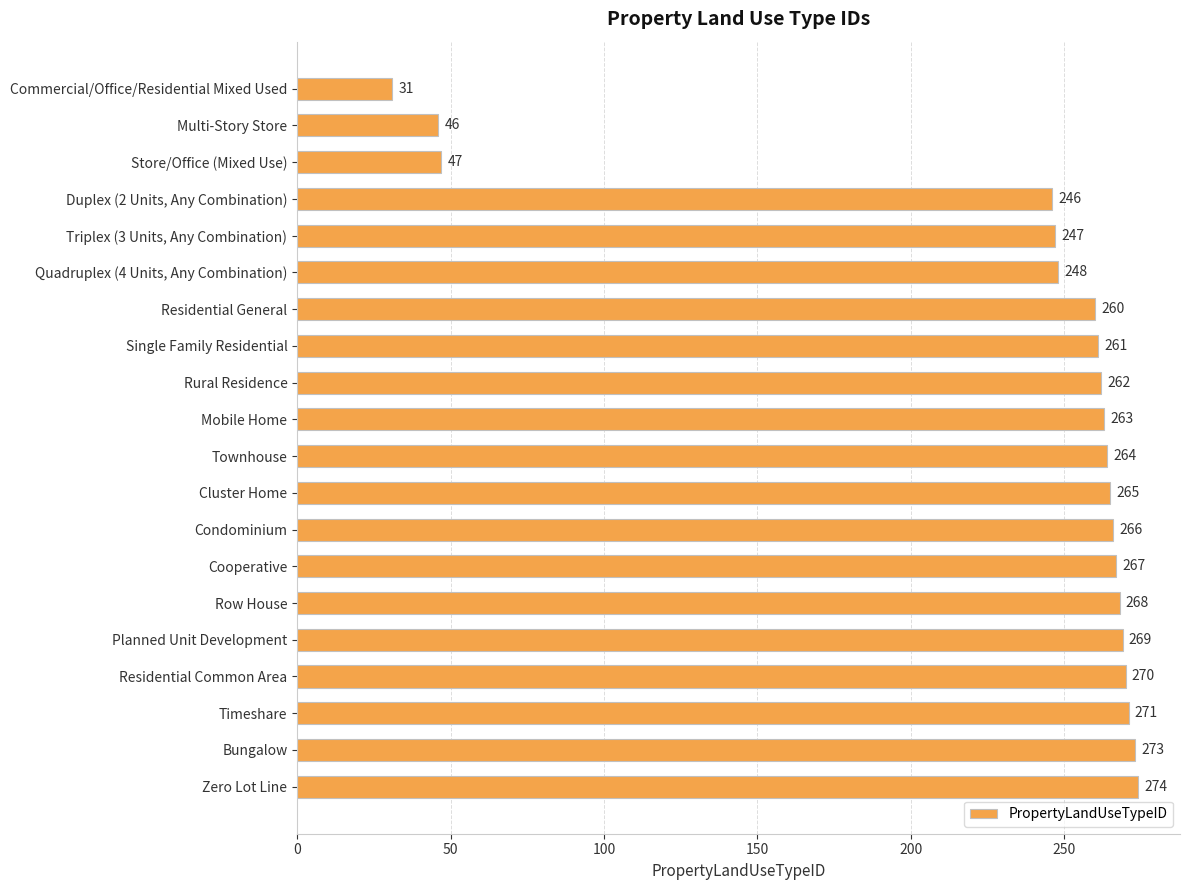

The value at Store/Office (Mixed Use) is 13. True or false?

False